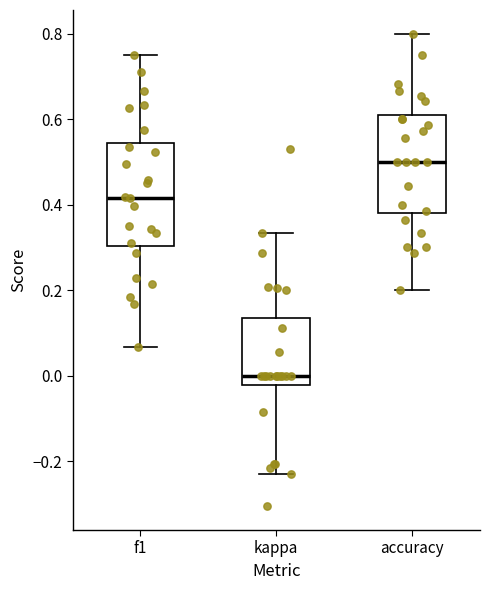

Where does the upper whisker of the box for f1 end on the y-axis? The values are not printed on the chart, so give them approximately, as read against the axis.

0.76